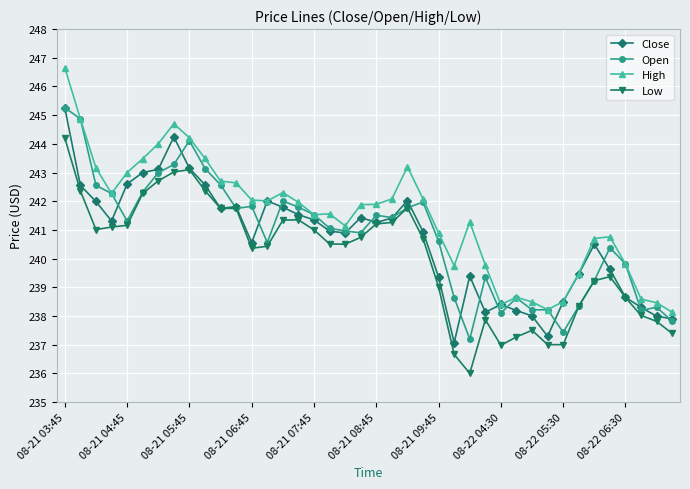

What is the lowest value of the Close series?

237.1